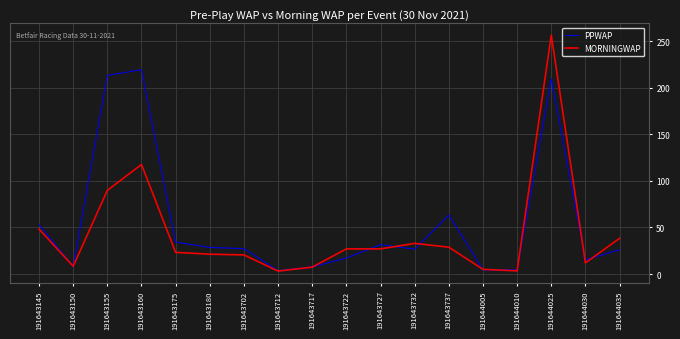

True or false: MORNINGWAP has more than 1 points higher than both neighbors.

True